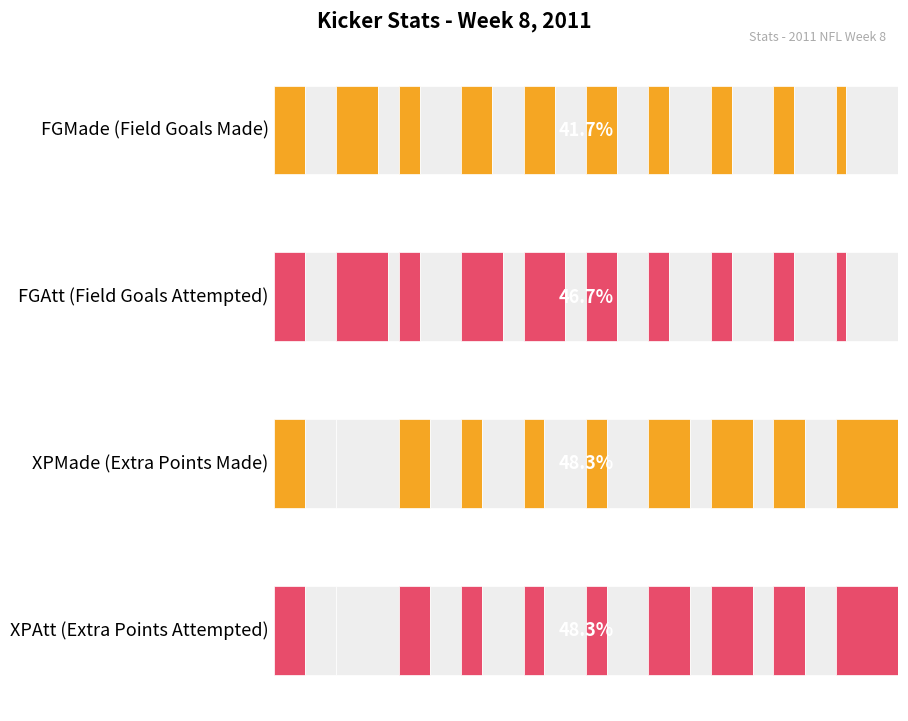

Reading left to right, list all the values displayed in this chart.

FGMade: 3	4	2	3	3	3	2	2	2	1
FGAtt: 3	5	2	4	4	3	2	2	2	1
XPMade: 3	0	3	2	2	2	4	4	3	6
XPAtt: 3	0	3	2	2	2	4	4	3	6